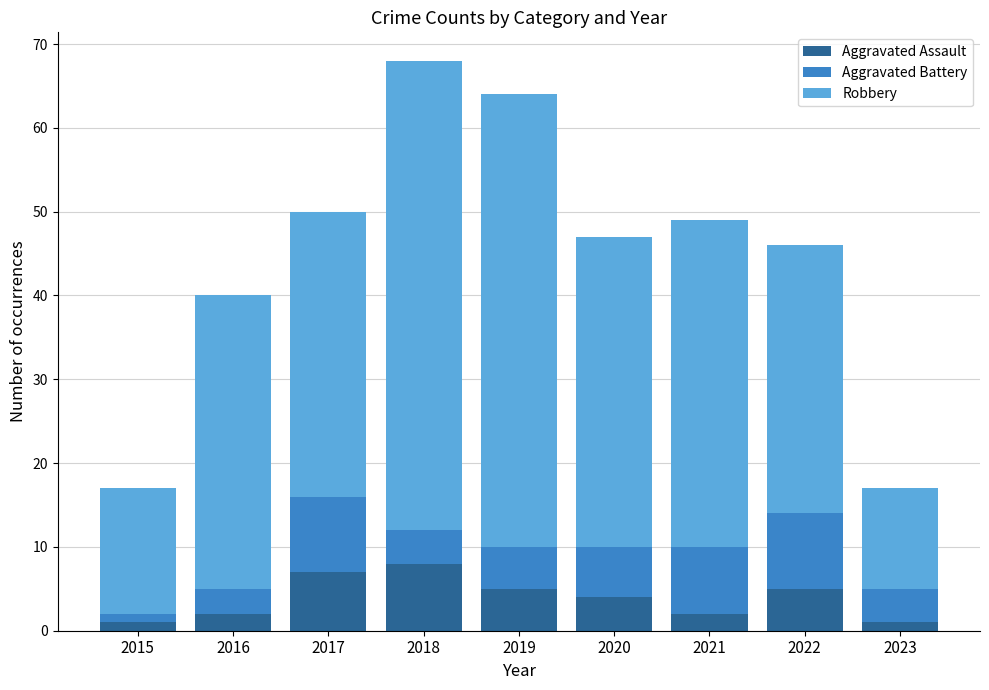

What is the total value across all series at 2018?

68